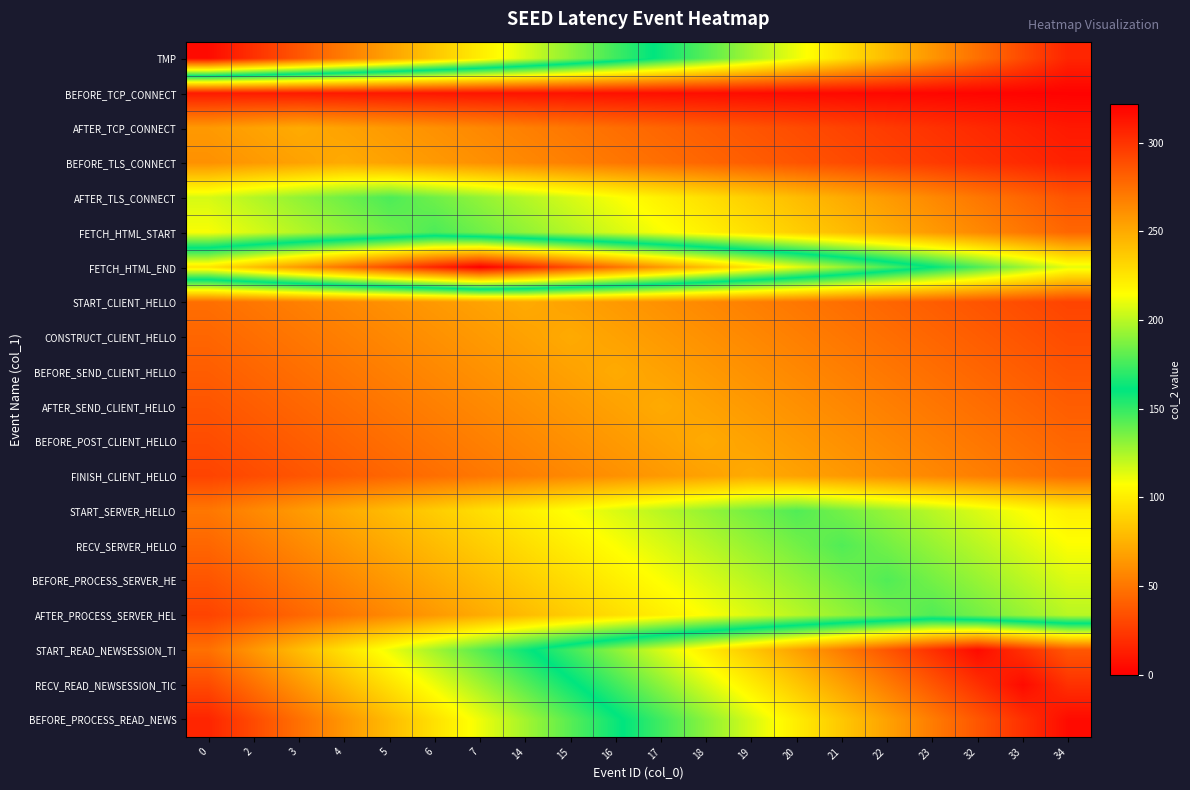

What is the minimum value shown in the chart?

1.2